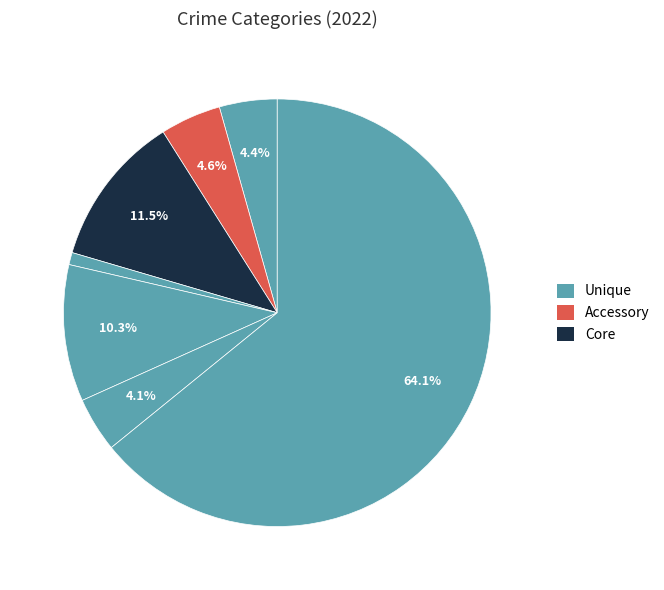

Is there a majority slice in this chart?

Yes